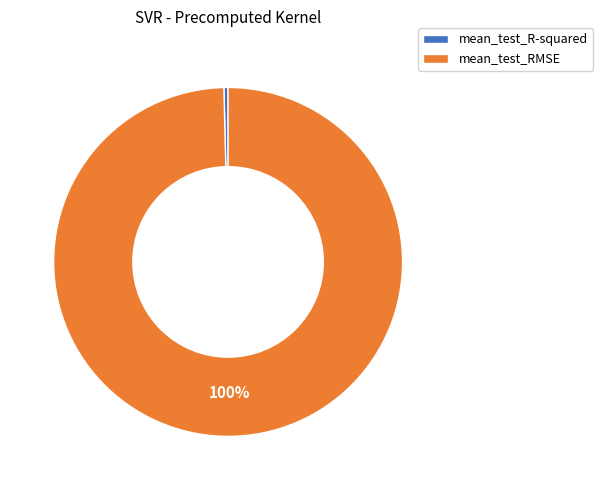

Combined, do mean_test_RMSE and mean_test_R-squared account for over 50%?

Yes